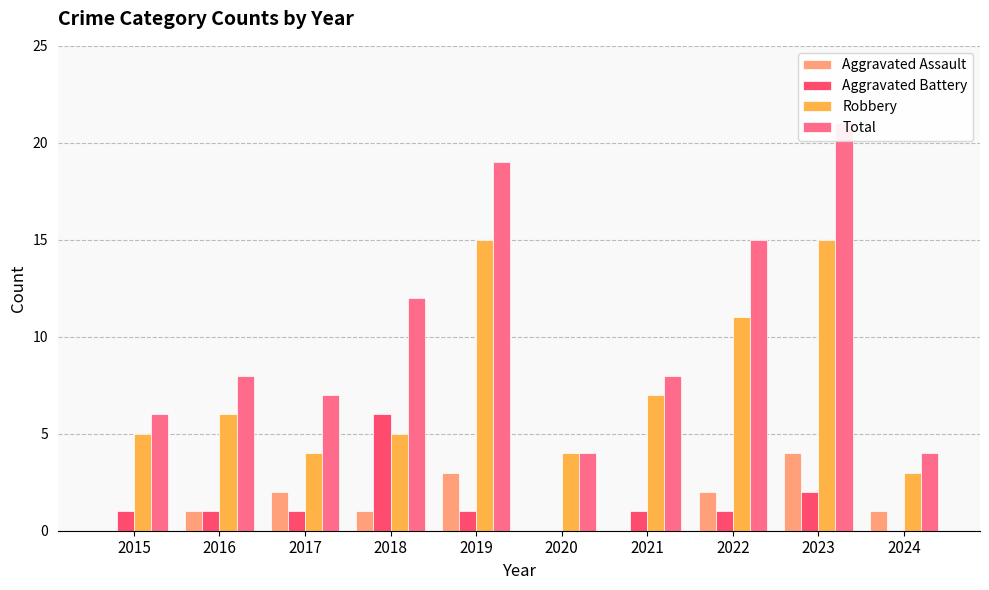

How many groups of bars are there?

10